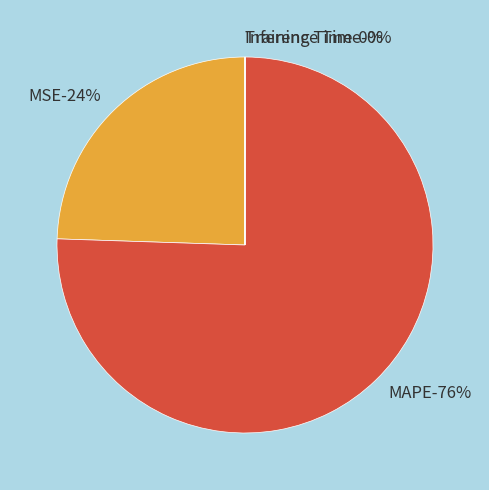

Does MSE represent more than half of the total?

No